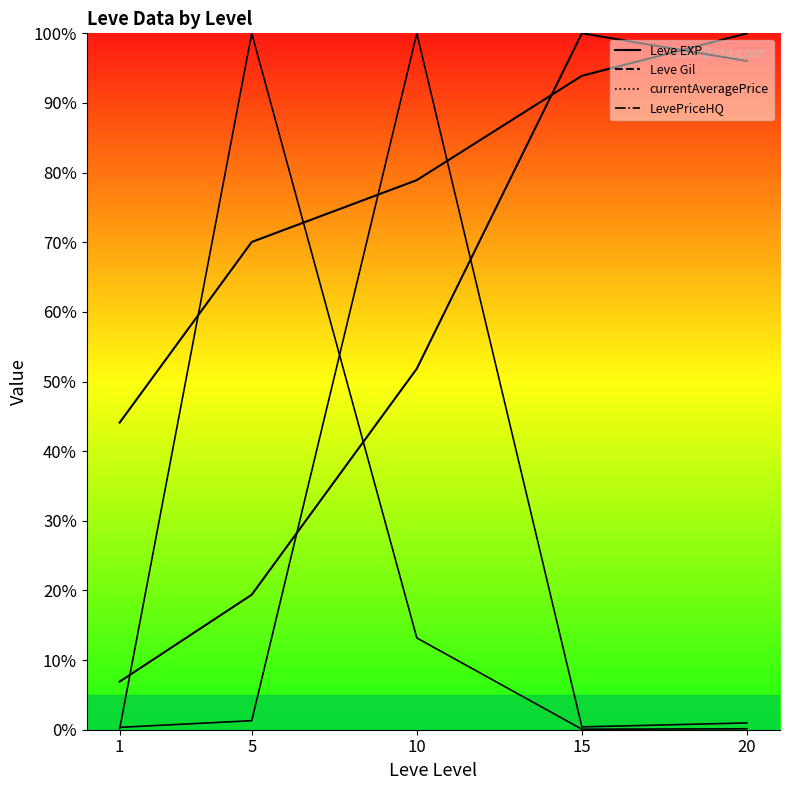

Between which two adjacent categories do Leve Gil and Leve EXP first intersect?

10 and 15